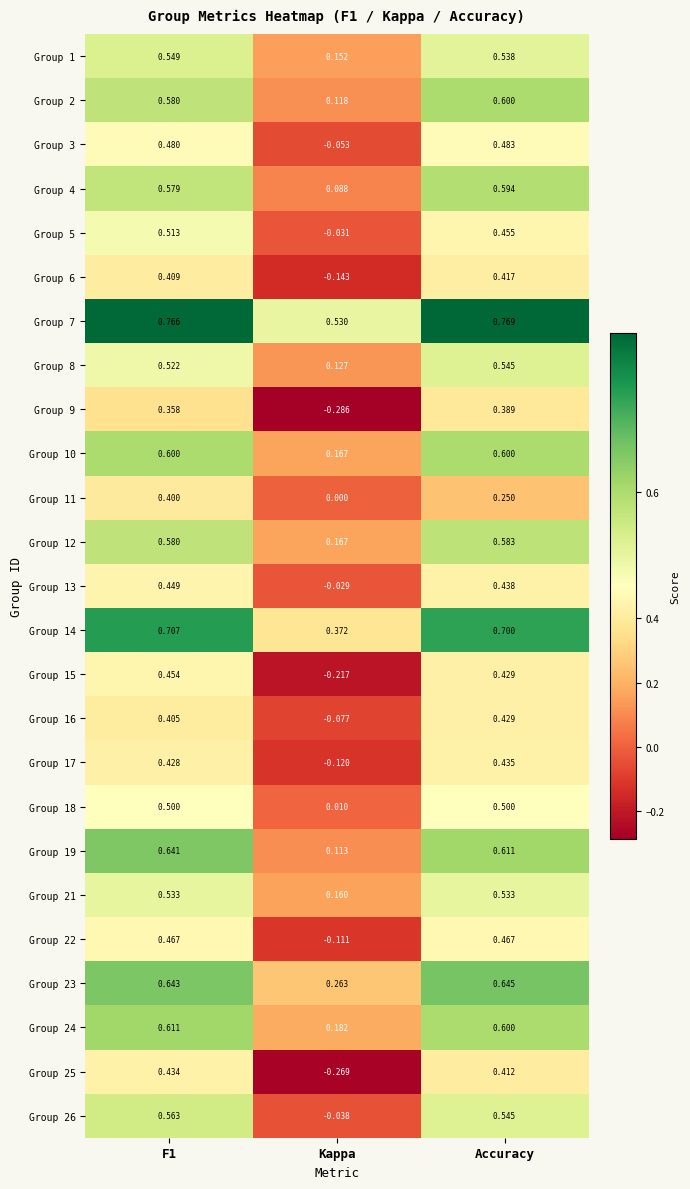

At which label is Group 1 closest to 0?

Kappa